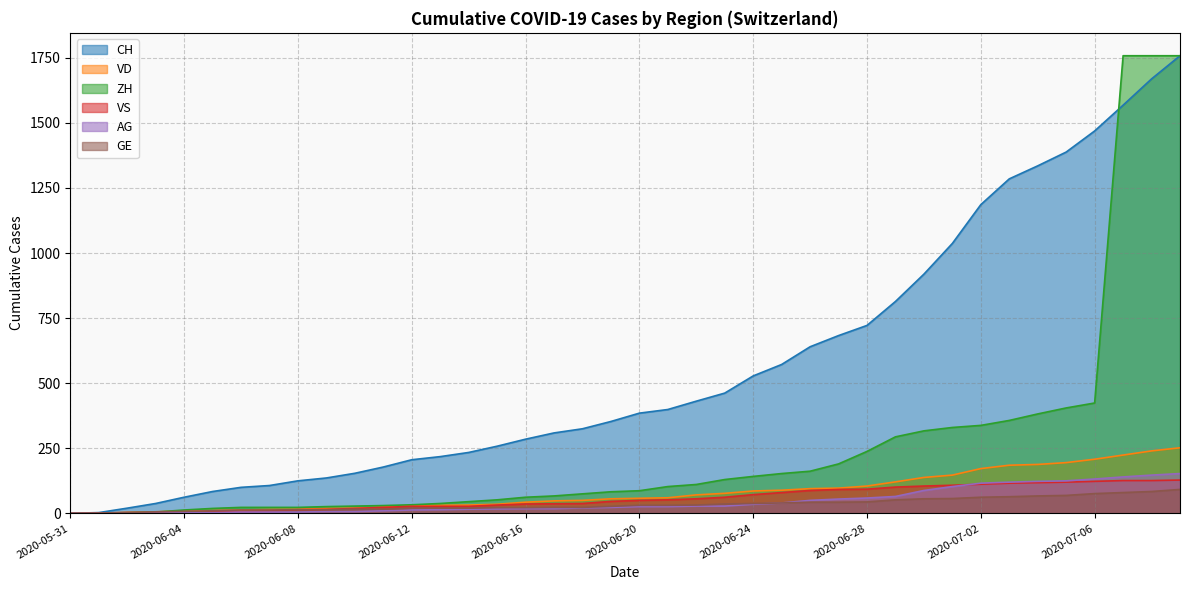

At how many categories does at least one series exceed 284?

24